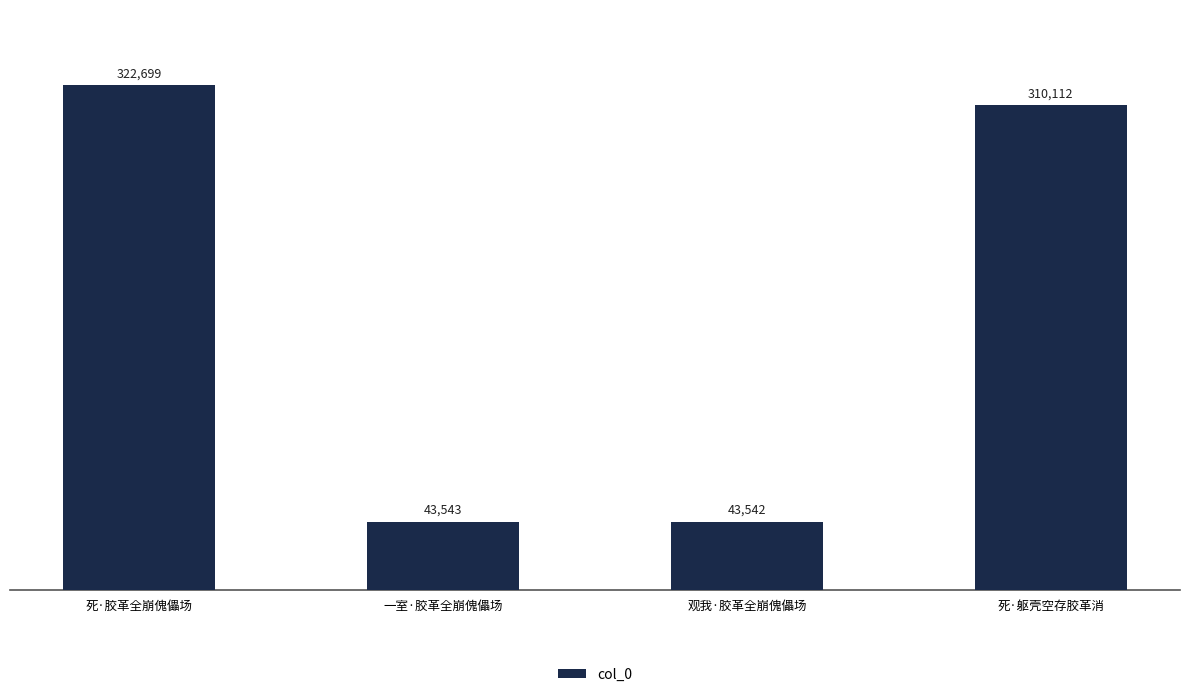

What is the average value?

179974